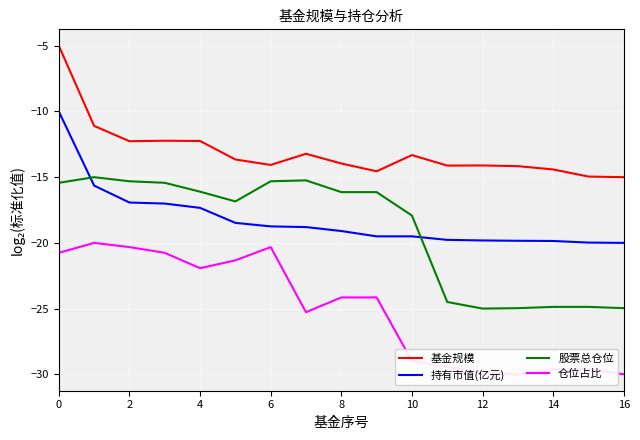

Reading left to right, transcribe all the data shown in this chart.

基金规模: -5.0	-11.1	-12.3	-12.2	-12.2	-13.7	-14.1	-13.2	-14.0	-14.6	-13.3	-14.1	-14.1	-14.2	-14.4	-15.0	-15.0
持有市值(亿元): -10.0	-15.6	-16.9	-17.0	-17.3	-18.5	-18.7	-18.8	-19.1	-19.5	-19.5	-19.8	-19.8	-19.8	-19.9	-20.0	-20.0
股票总仓位: -15.4	-15.0	-15.3	-15.4	-16.1	-16.8	-15.3	-15.2	-16.1	-16.1	-17.9	-24.5	-25.0	-25.0	-24.9	-24.9	-25.0
仓位占比: -20.8	-20.0	-20.3	-20.8	-21.9	-21.3	-20.3	-25.3	-24.2	-24.2	-29.0	-29.4	-29.9	-30.0	-29.6	-29.6	-30.0